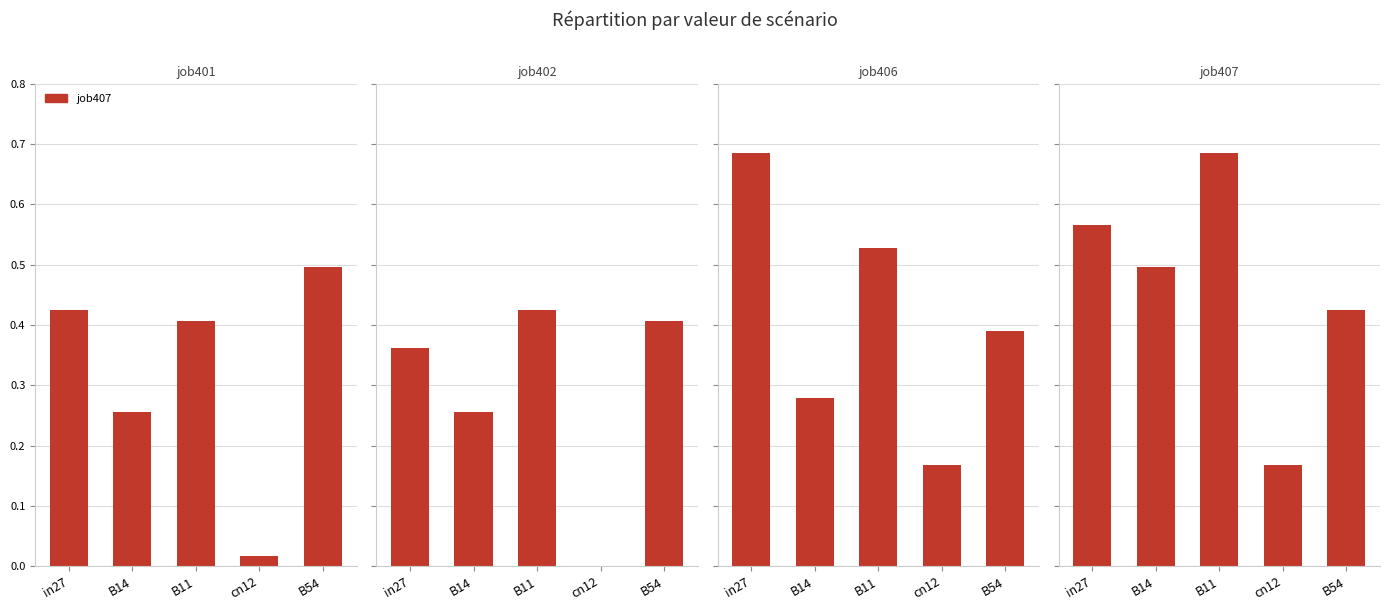

What is the value of the job401_scenario1_783 bar at the 5th from the left?

0.5